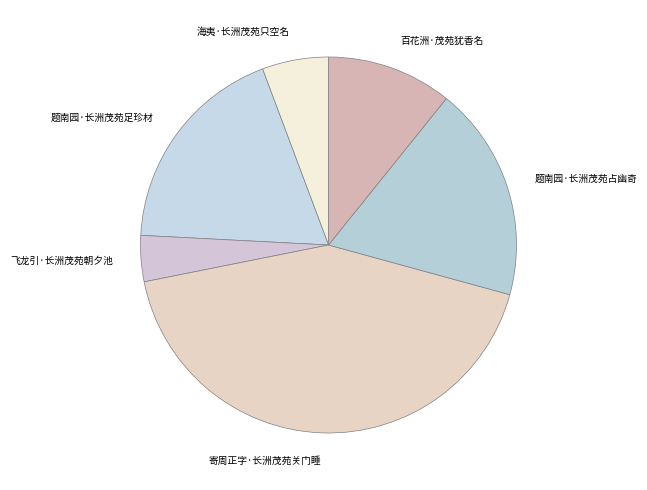

Combined, do 海夷·长洲茂苑只空名 and 百花洲·茂苑犹香名 account for over 50%?

No